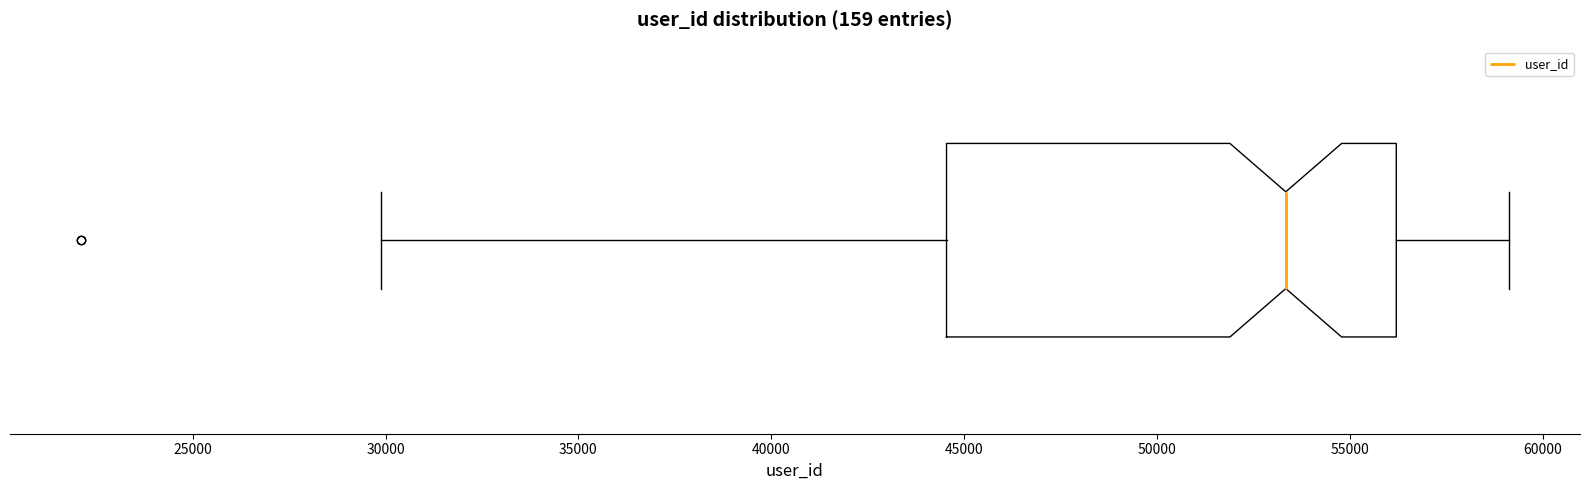

Read this box plot against the x-axis: the position of the median line, the range covered by the box, and the ends of both whiskers. The values are not printed on the chart, so give them approximately, as read against the axis.

median 53500, box 44500 to 56000, whiskers 30000 to 59000